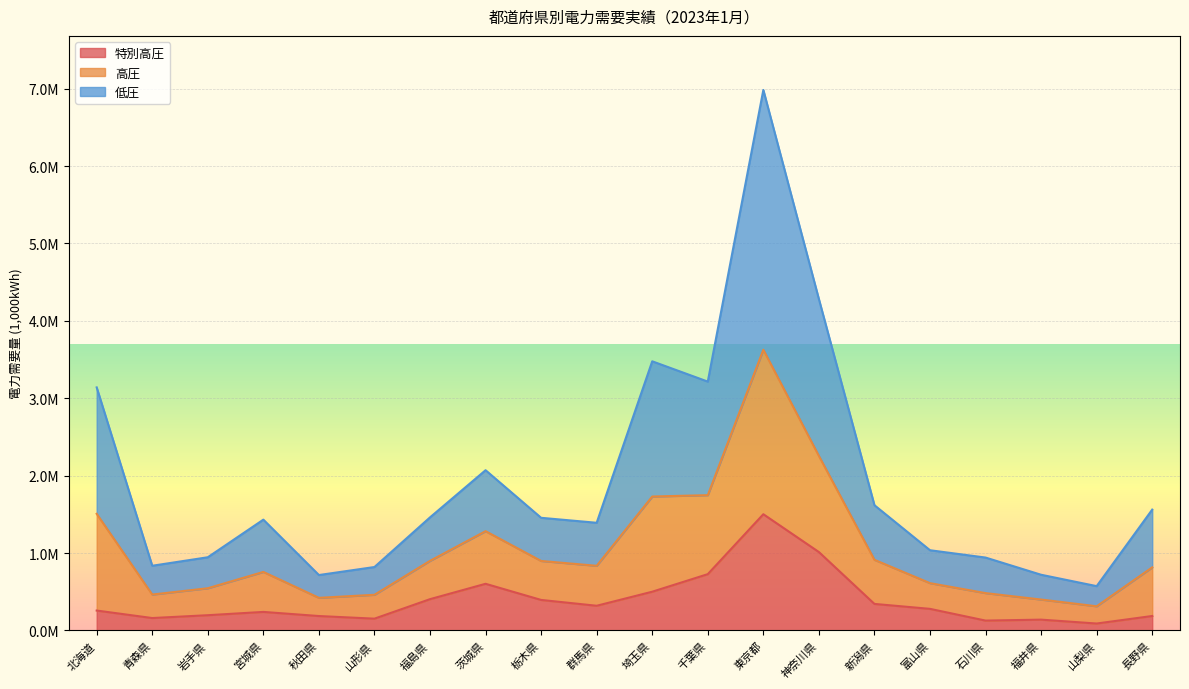

The 特別高圧 series shows 127882.3 at 栃木県. True or false?

False